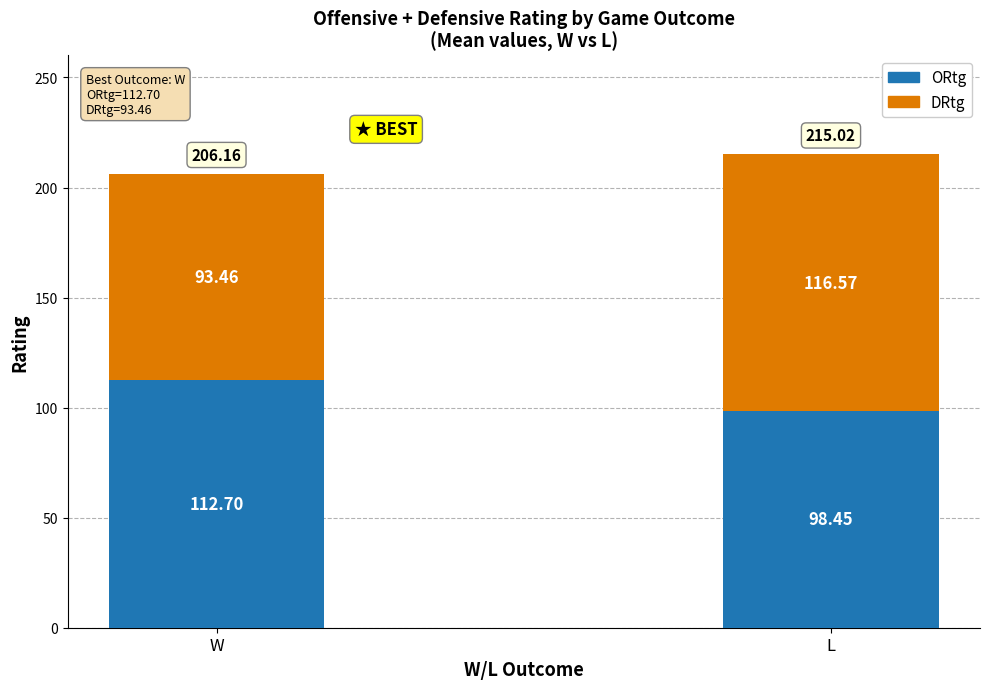

What is the sum of all ORtg values?

211.2